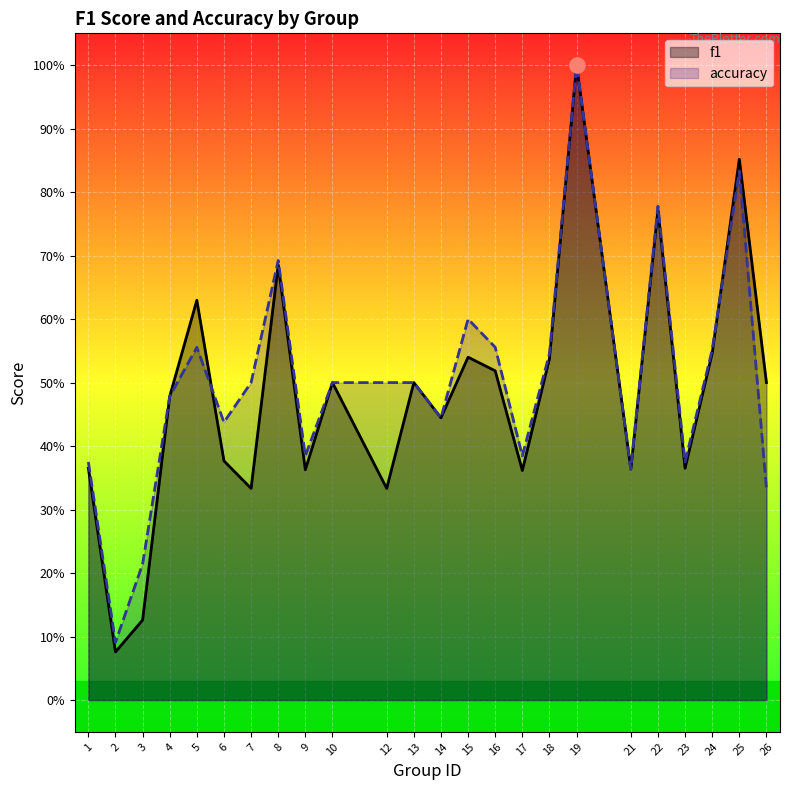

Which series has the largest Y range (max minus min)?

f1